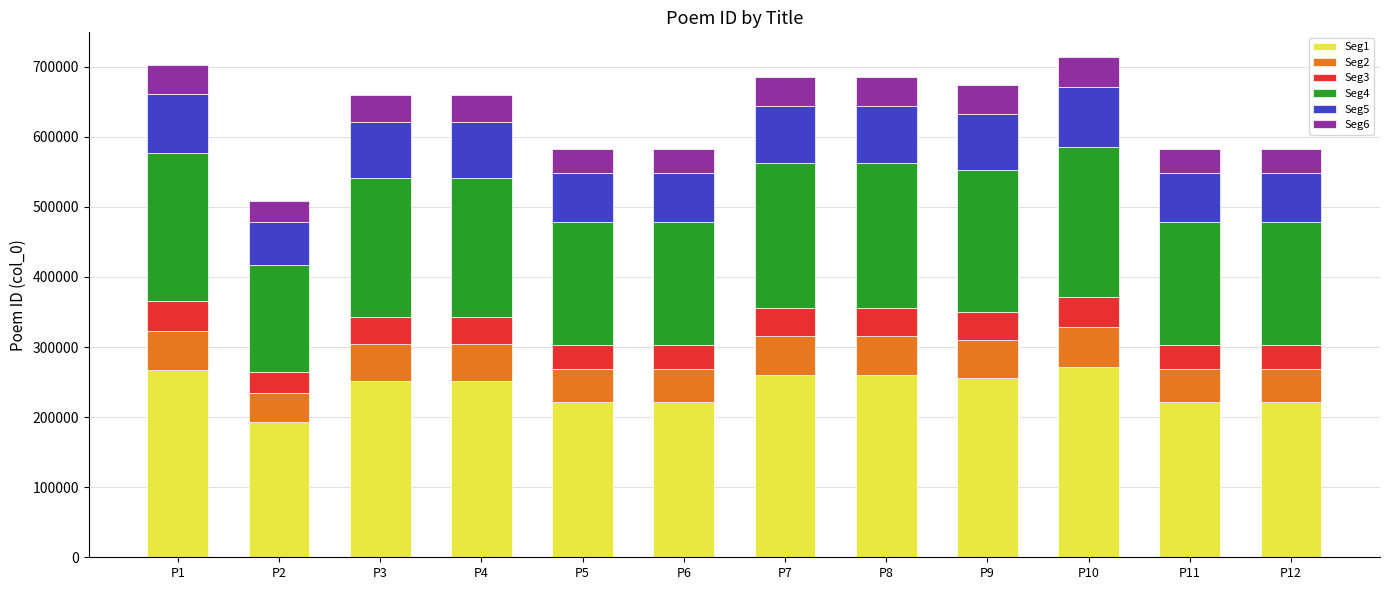

Count the number of categories in the chart.

12